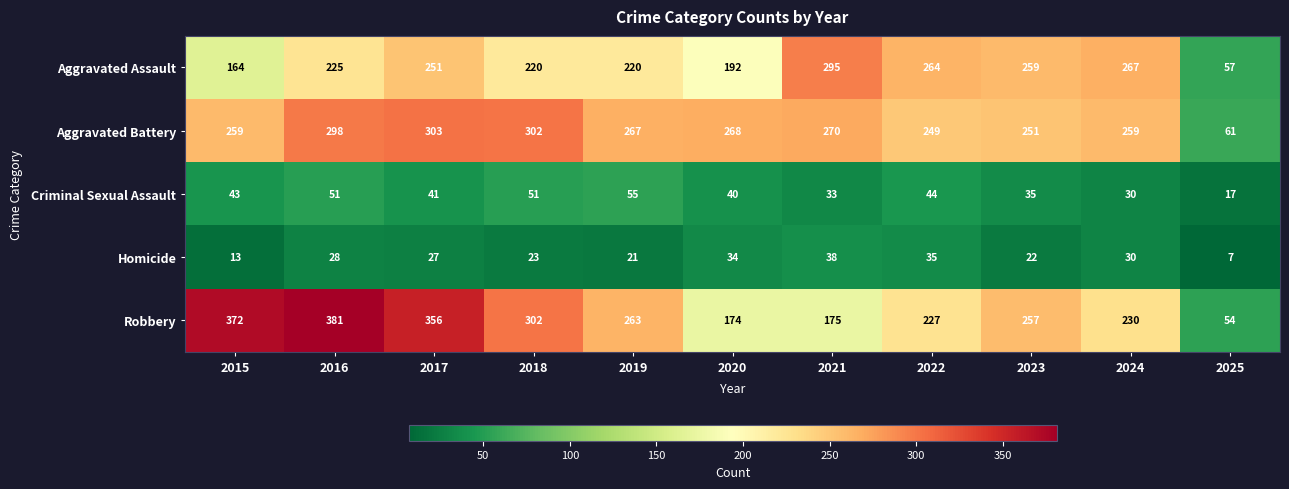

At which label does Aggravated Assault reach its peak?

2021